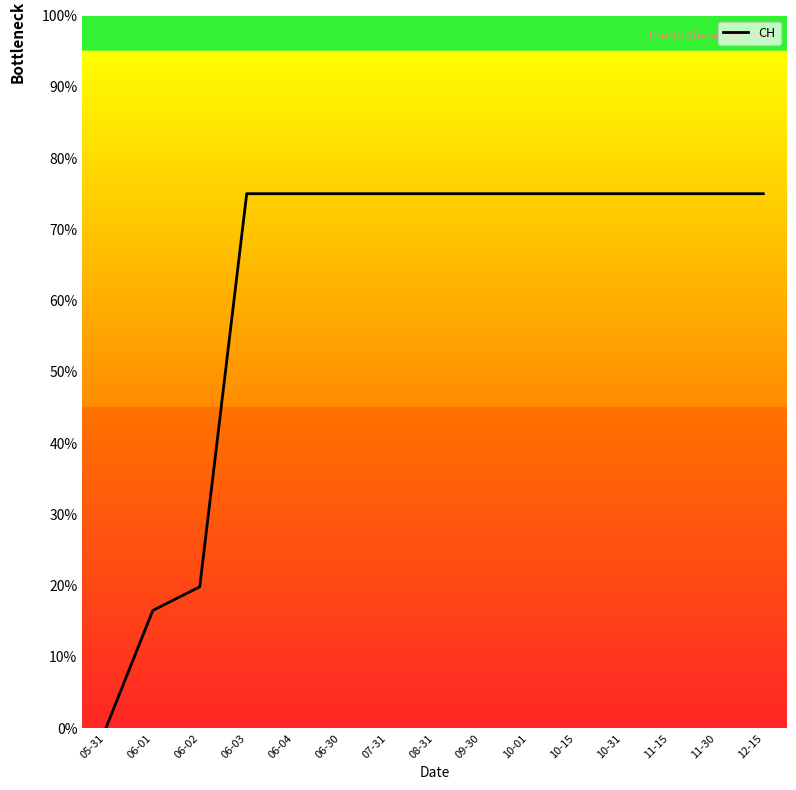

What is the maximum value shown in the chart?

75.0